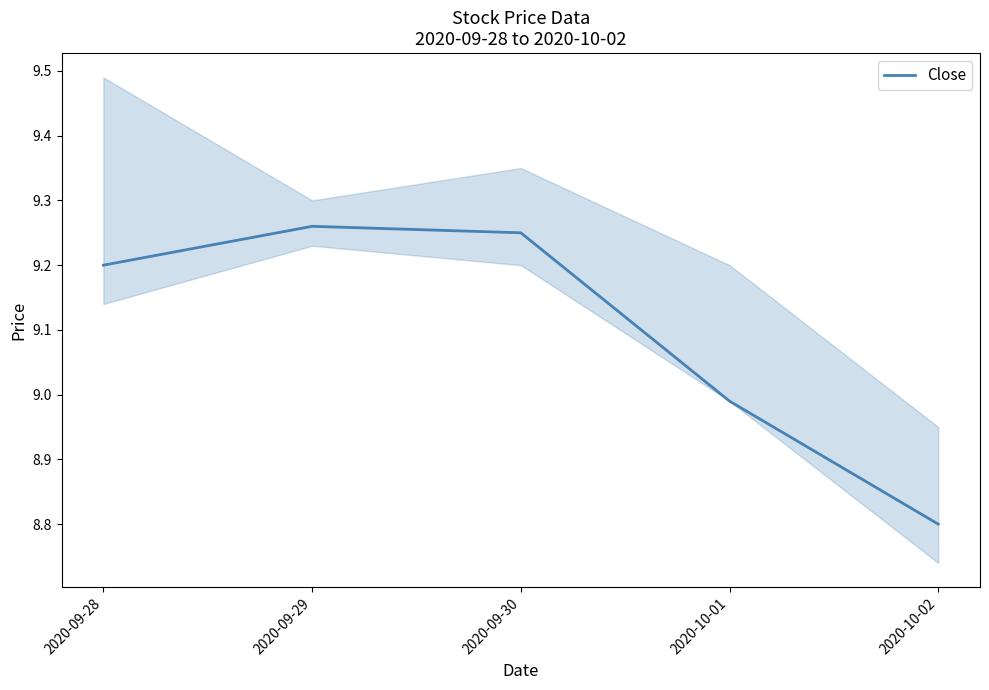

Between 2020-10-01 and 2020-10-02, which is larger?

2020-10-01